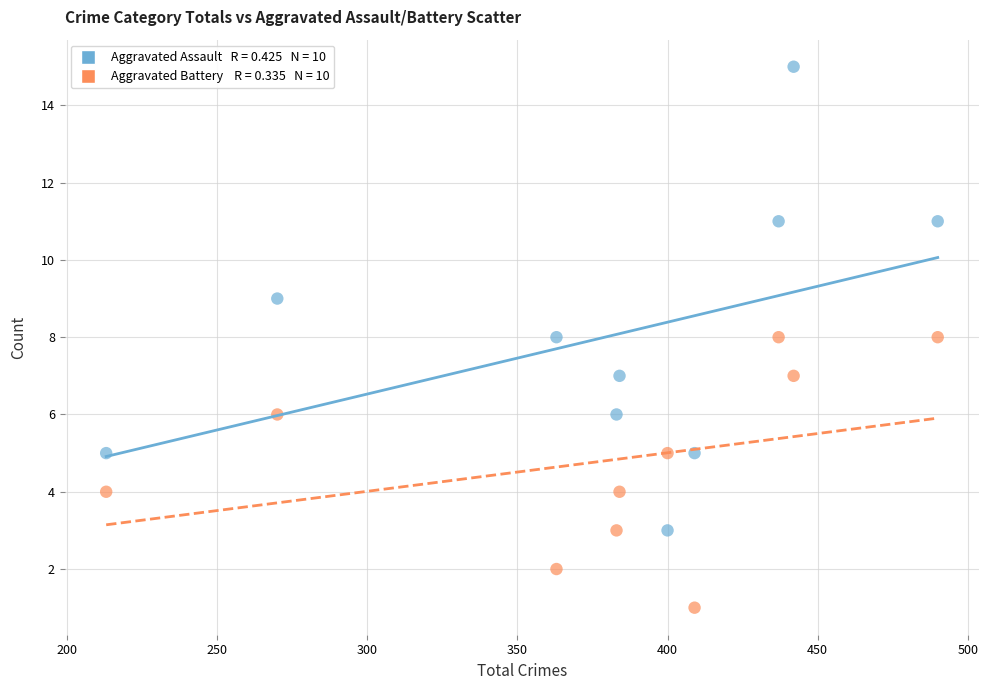

Across all data points, what is the range of Y values (max minus min)?

14